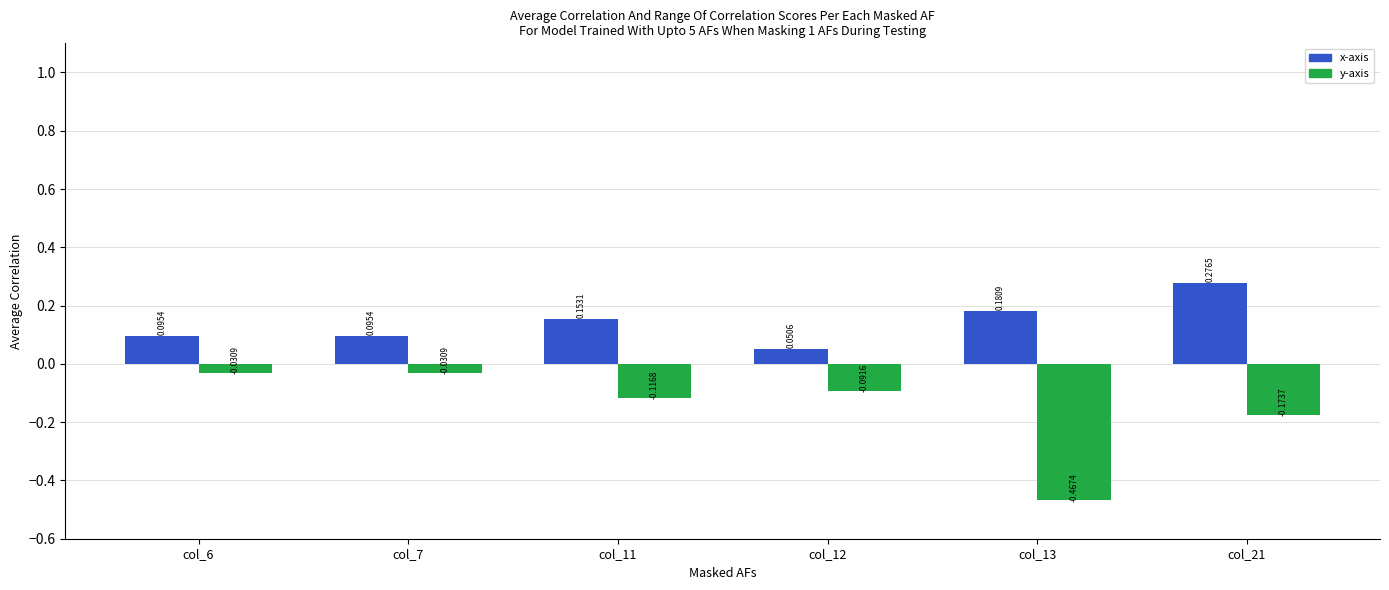

What is the total value across all series at col_13?

-0.3